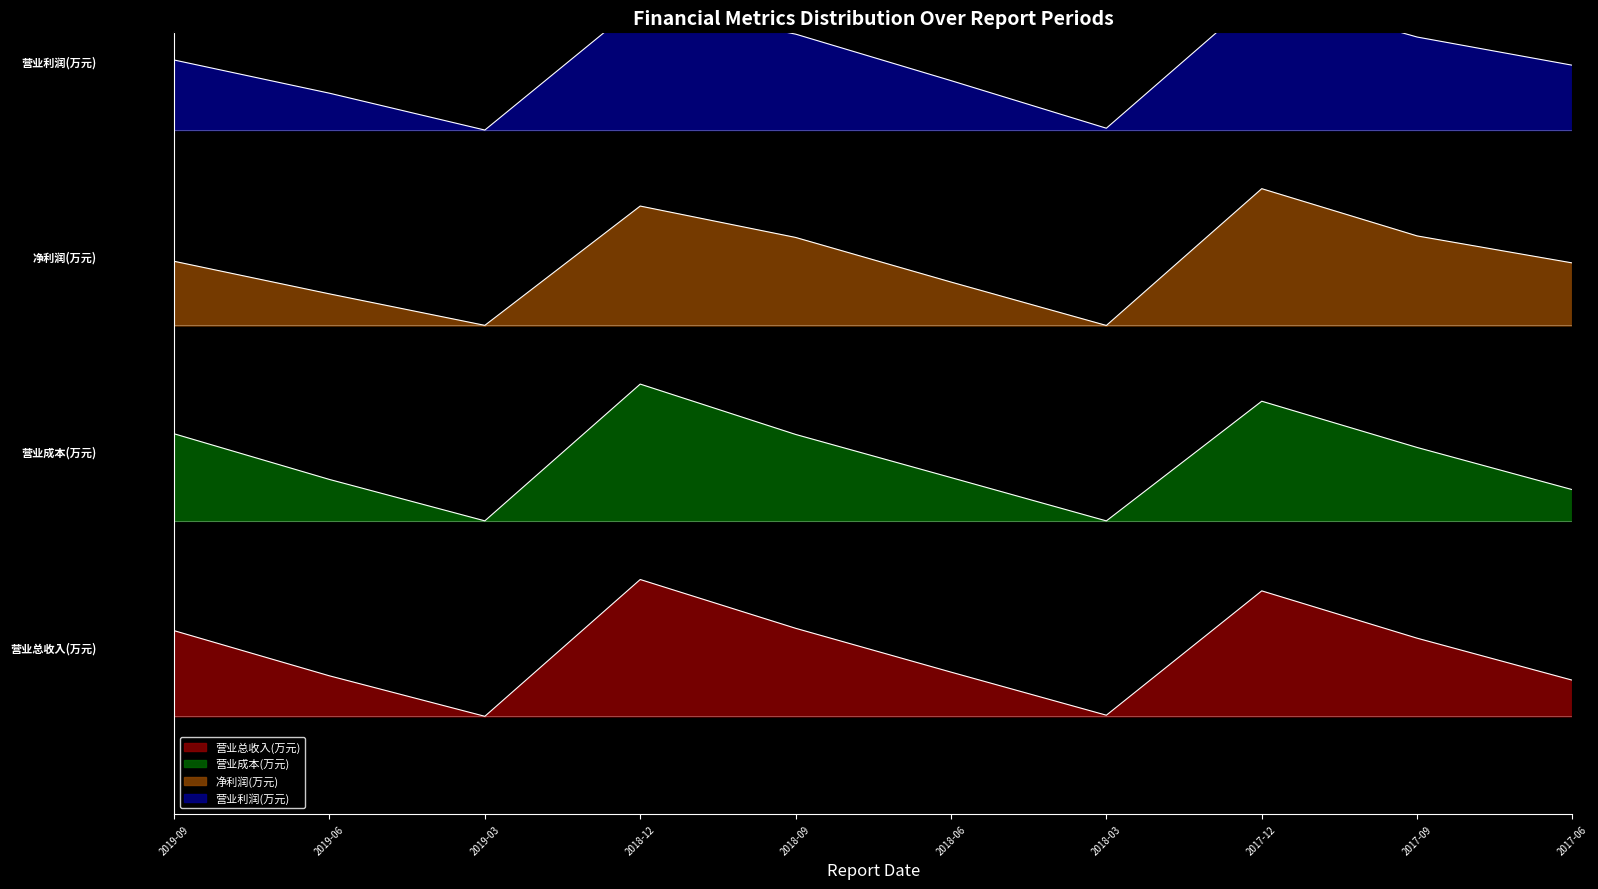

What is the label of the 4th point from the right?

2018-03